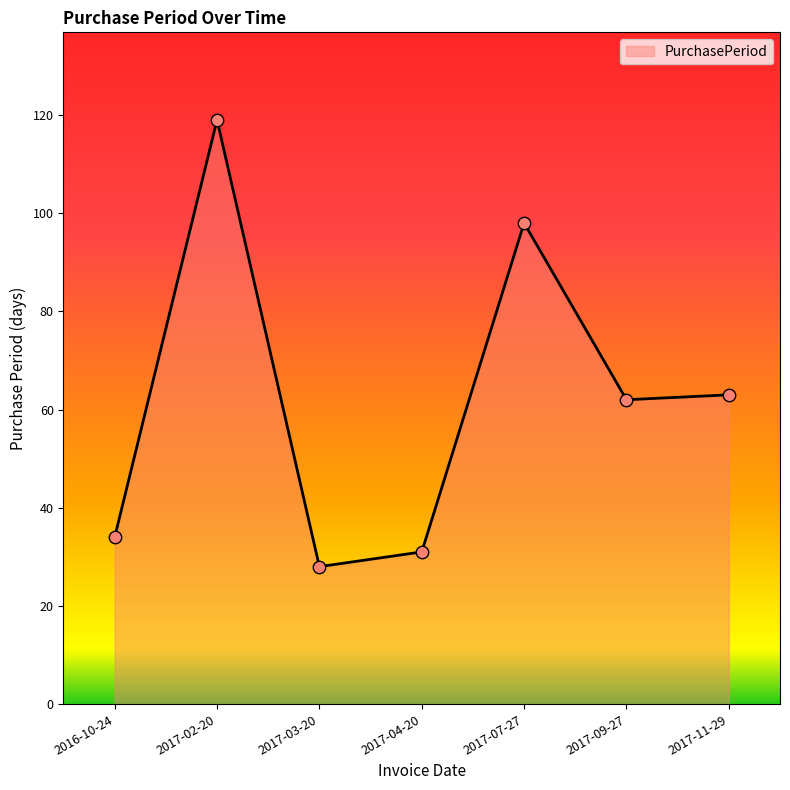

What is the change in value from 2017-03-20 to 2017-11-29?

+35